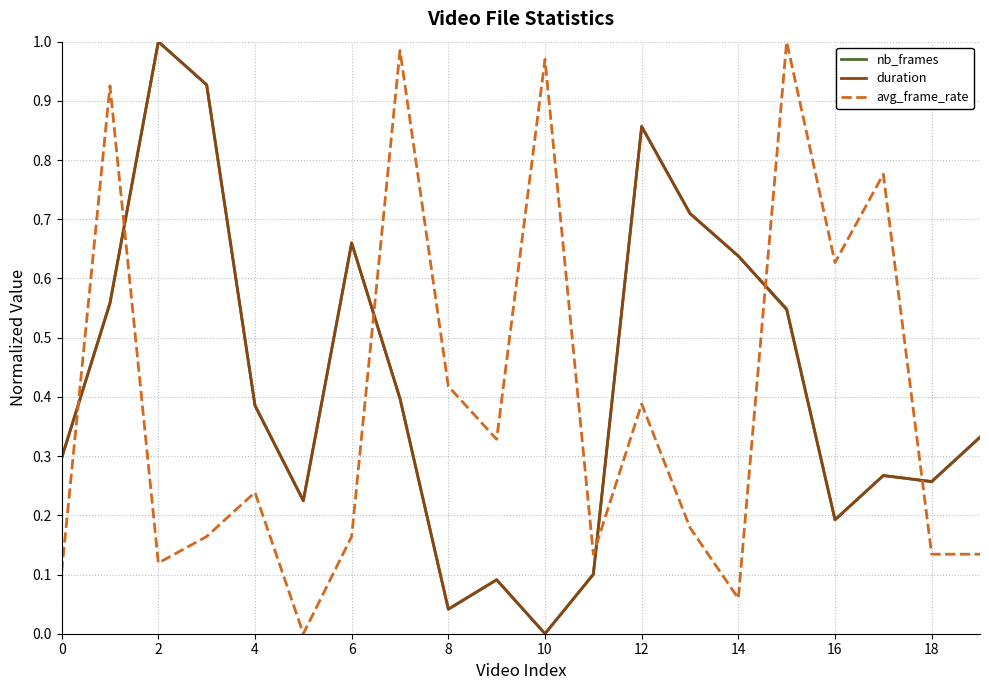

Which series ends up on top after the final intersection of avg_frame_rate and duration?

duration